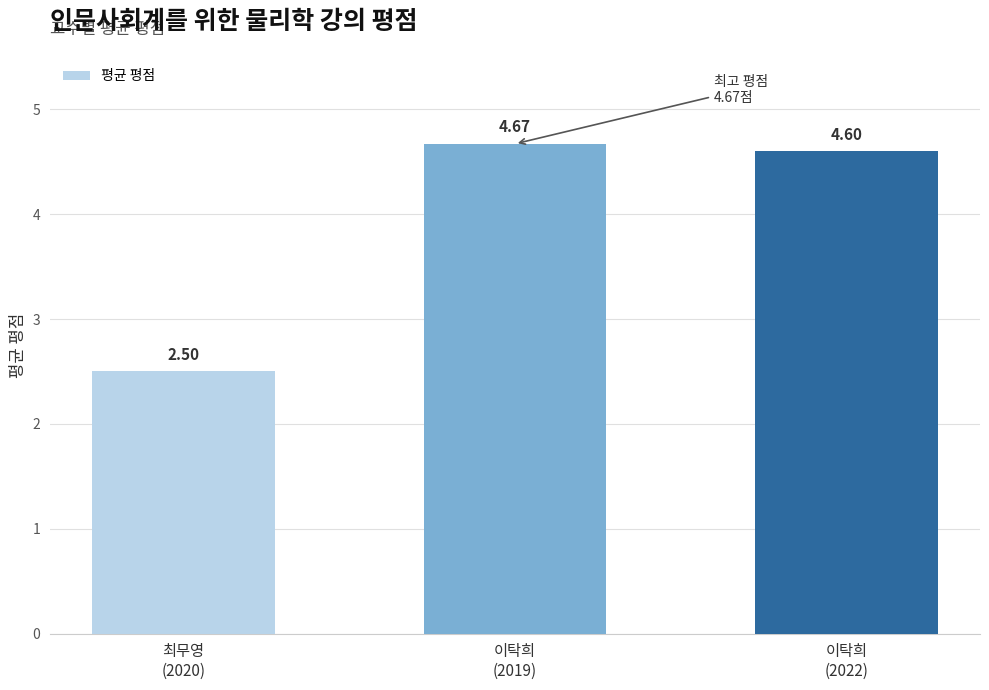

What is the change in value from 최무영
(2020) to 이탁희
(2022)?

+2.1